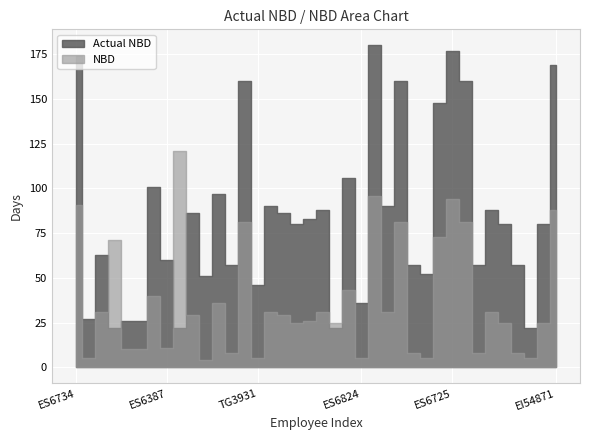

At which category is the sum across all series the highest?

TG3952